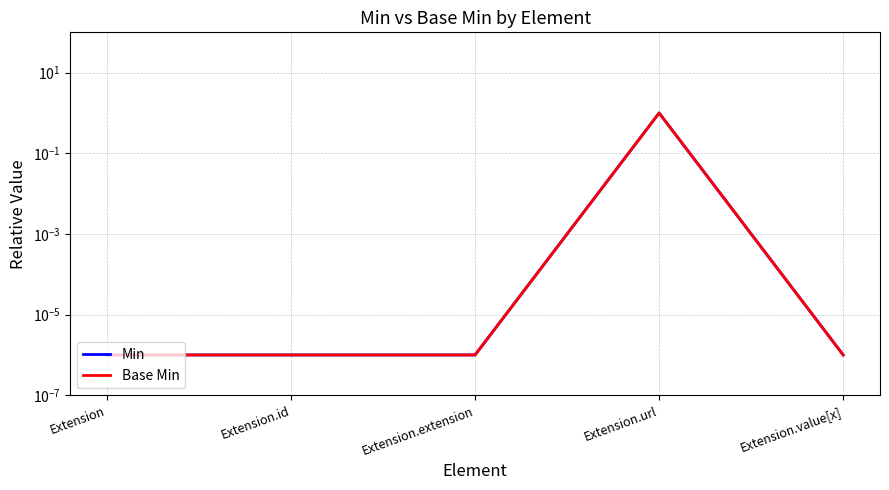

Between Extension.id and Extension.url, which is larger?

Extension.url